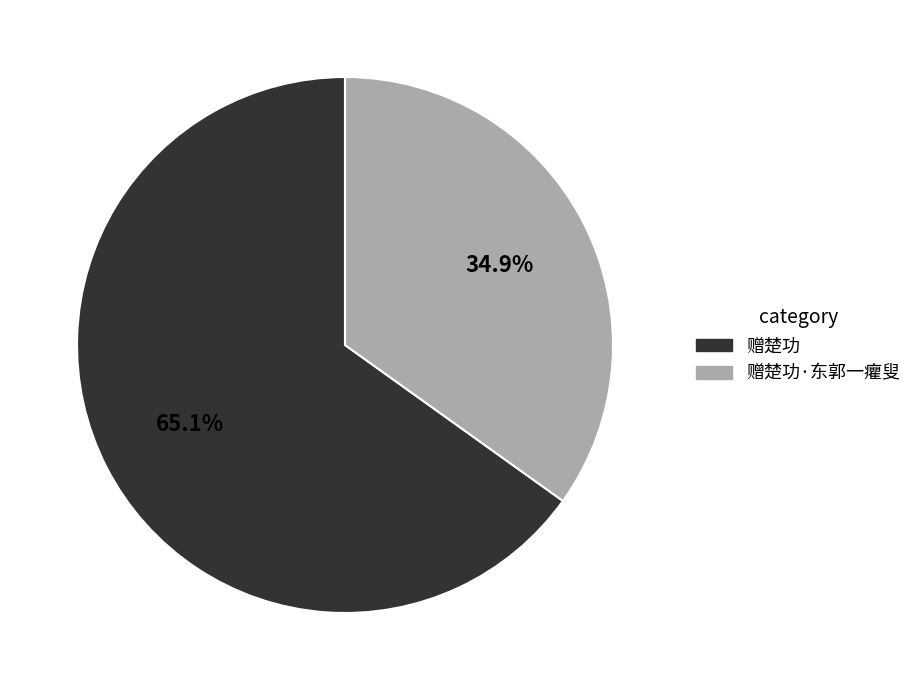

To the nearest percent, what is the difference between the largest and smallest slice percentages?

30%